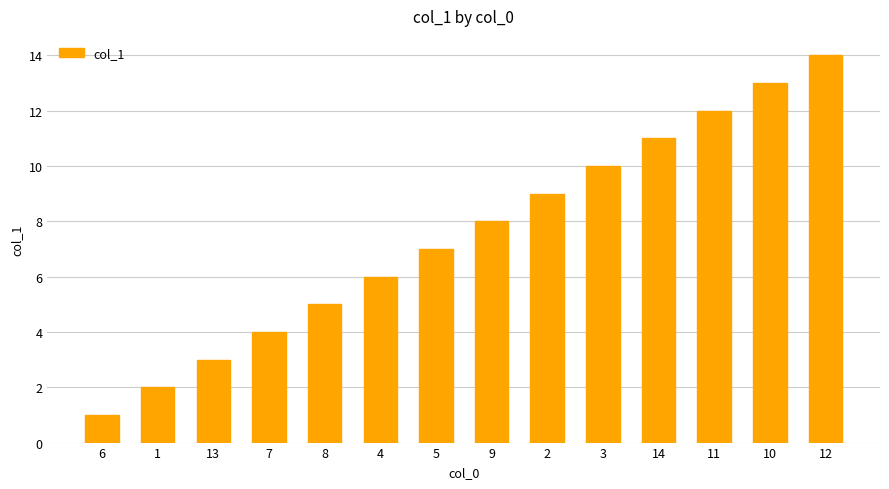

Are the bars grouped side by side (vs. stacked)?

No